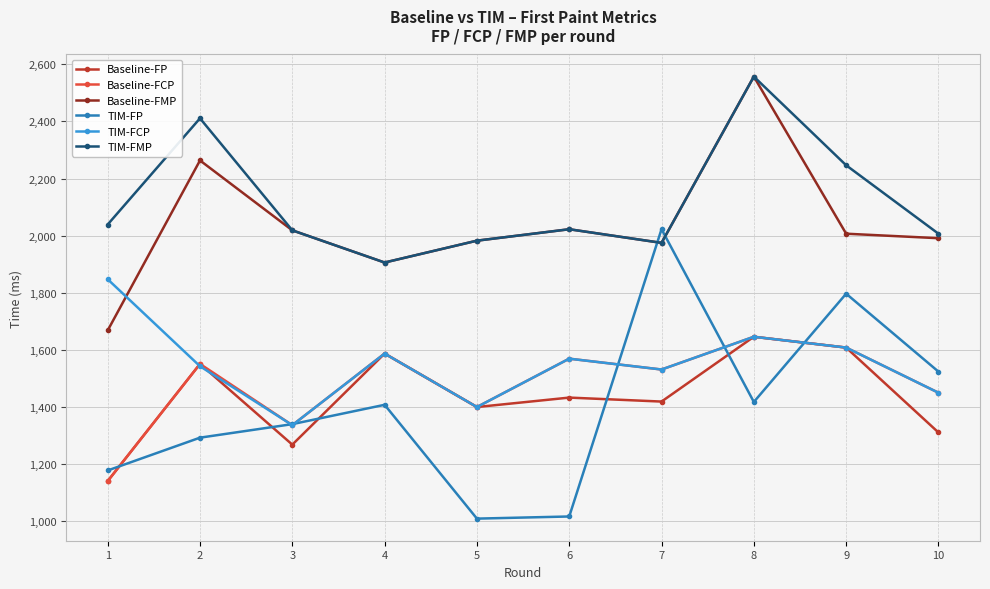

Between 8 and 9, which series saw the biggest shift?

Baseline-FMP